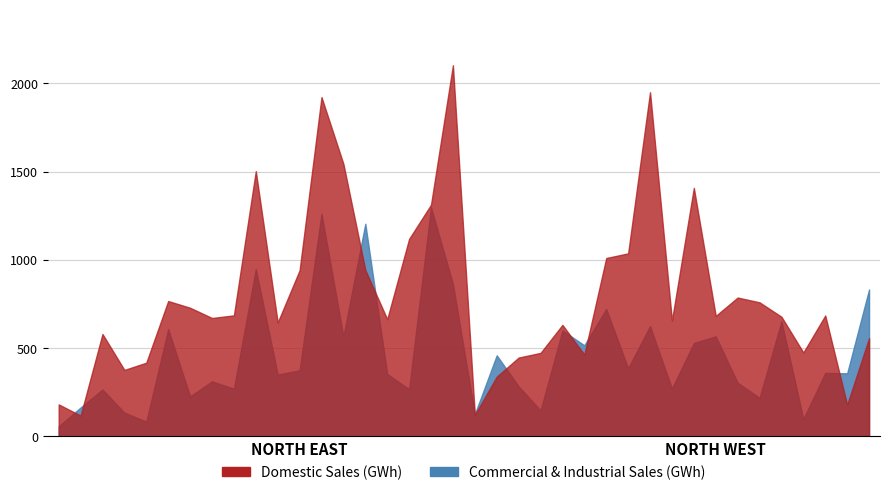

Read the Domestic Sales (GWh) value at Stockton-on-Tees.

1312.7